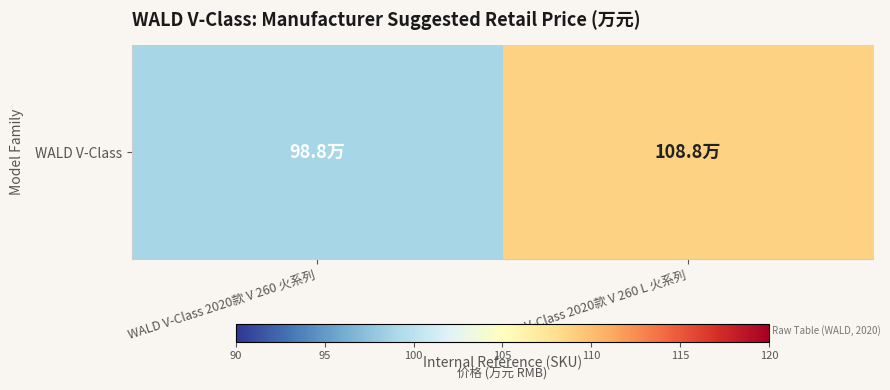

The value at WALD V-Class 2020款 V 260 L 火系列 is 108.8. True or false?

True